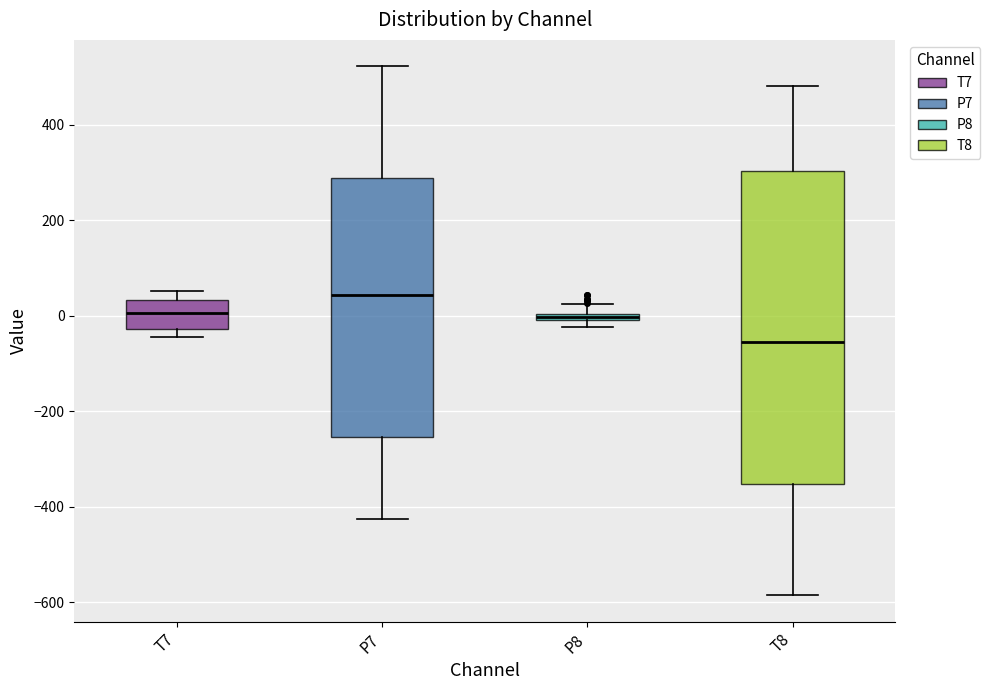

Where is the upper edge of the box for T7 on the y-axis? The values are not printed on the chart, so give them approximately, as read against the axis.

40